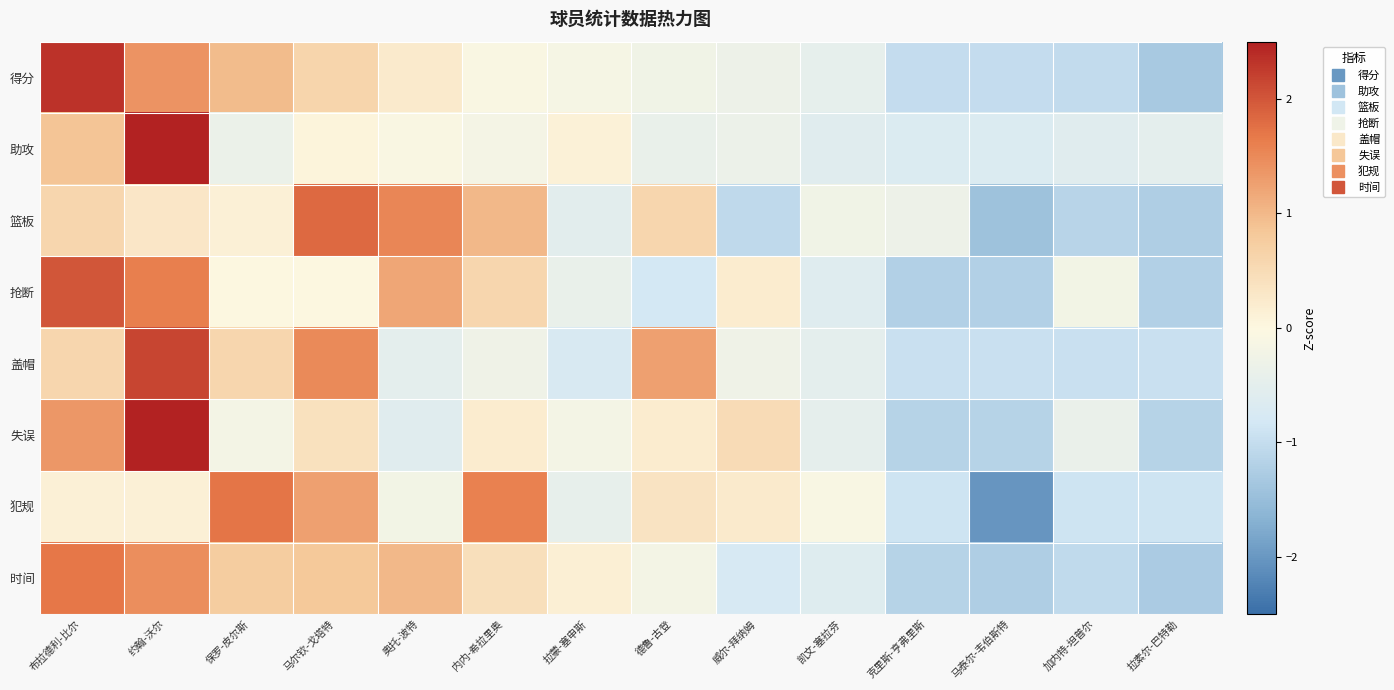

Reading left to right, transcribe all the data shown in this chart.

得分: 布拉德利-比尔=2.3	约翰-沃尔=1.4	保罗-皮尔斯=1.0	马尔钦-戈塔特=0.6	奥托-波特=0.2	内内-希拉里奥=-0.1	拉蒙-塞申斯=-0.1	德鲁-古登=-0.2	威尔-拜纳姆=-0.3	凯文-塞拉芬=-0.5	克里斯-亨弗里斯=-1.0	马泰尔-韦伯斯特=-1.0	加内特-坦普尔=-1.0	拉素尔-巴特勒=-1.3
助攻: 布拉德利-比尔=0.9	约翰-沃尔=3.3	保罗-皮尔斯=-0.4	马尔钦-戈塔特=0.1	奥托-波特=-0.1	内内-希拉里奥=-0.2	拉蒙-塞申斯=0.1	德鲁-古登=-0.4	威尔-拜纳姆=-0.3	凯文-塞拉芬=-0.6	克里斯-亨弗里斯=-0.7	马泰尔-韦伯斯特=-0.7	加内特-坦普尔=-0.6	拉素尔-巴特勒=-0.5
篮板: 布拉德利-比尔=0.6	约翰-沃尔=0.3	保罗-皮尔斯=0.1	马尔钦-戈塔特=1.8	奥托-波特=1.5	内内-希拉里奥=1.0	拉蒙-塞申斯=-0.5	德鲁-古登=0.6	威尔-拜纳姆=-1.1	凯文-塞拉芬=-0.2	克里斯-亨弗里斯=-0.3	马泰尔-韦伯斯特=-1.4	加内特-坦普尔=-1.1	拉素尔-巴特勒=-1.2
抢断: 布拉德利-比尔=2.0	约翰-沃尔=1.6	保罗-皮尔斯=0.0	马尔钦-戈塔特=0.0	奥托-波特=1.2	内内-希拉里奥=0.6	拉蒙-塞申斯=-0.4	德鲁-古登=-0.8	威尔-拜纳姆=0.2	凯文-塞拉芬=-0.6	克里斯-亨弗里斯=-1.2	马泰尔-韦伯斯特=-1.2	加内特-坦普尔=-0.2	拉素尔-巴特勒=-1.2
盖帽: 布拉德利-比尔=0.6	约翰-沃尔=2.2	保罗-皮尔斯=0.6	马尔钦-戈塔特=1.5	奥托-波特=-0.5	内内-希拉里奥=-0.3	拉蒙-塞申斯=-0.7	德鲁-古登=1.3	威尔-拜纳姆=-0.3	凯文-塞拉芬=-0.5	克里斯-亨弗里斯=-1.0	马泰尔-韦伯斯特=-1.0	加内特-坦普尔=-1.0	拉素尔-巴特勒=-1.0
失误: 布拉德利-比尔=1.4	约翰-沃尔=2.6	保罗-皮尔斯=-0.2	马尔钦-戈塔特=0.4	奥托-波特=-0.6	内内-希拉里奥=0.2	拉蒙-塞申斯=-0.2	德鲁-古登=0.2	威尔-拜纳姆=0.5	凯文-塞拉芬=-0.5	克里斯-亨弗里斯=-1.2	马泰尔-韦伯斯特=-1.2	加内特-坦普尔=-0.4	拉素尔-巴特勒=-1.2
犯规: 布拉德利-比尔=0.1	约翰-沃尔=0.1	保罗-皮尔斯=1.7	马尔钦-戈塔特=1.3	奥托-波特=-0.2	内内-希拉里奥=1.6	拉蒙-塞申斯=-0.4	德鲁-古登=0.4	威尔-拜纳姆=0.2	凯文-塞拉芬=-0.1	克里斯-亨弗里斯=-0.9	马泰尔-韦伯斯特=-2.0	加内特-坦普尔=-0.9	拉素尔-巴特勒=-0.9
时间: 布拉德利-比尔=1.7	约翰-沃尔=1.5	保罗-皮尔斯=0.7	马尔钦-戈塔特=0.8	奥托-波特=1.0	内内-希拉里奥=0.4	拉蒙-塞申斯=0.1	德鲁-古登=-0.2	威尔-拜纳姆=-0.8	凯文-塞拉芬=-0.6	克里斯-亨弗里斯=-1.2	马泰尔-韦伯斯特=-1.2	加内特-坦普尔=-1.0	拉素尔-巴特勒=-1.3